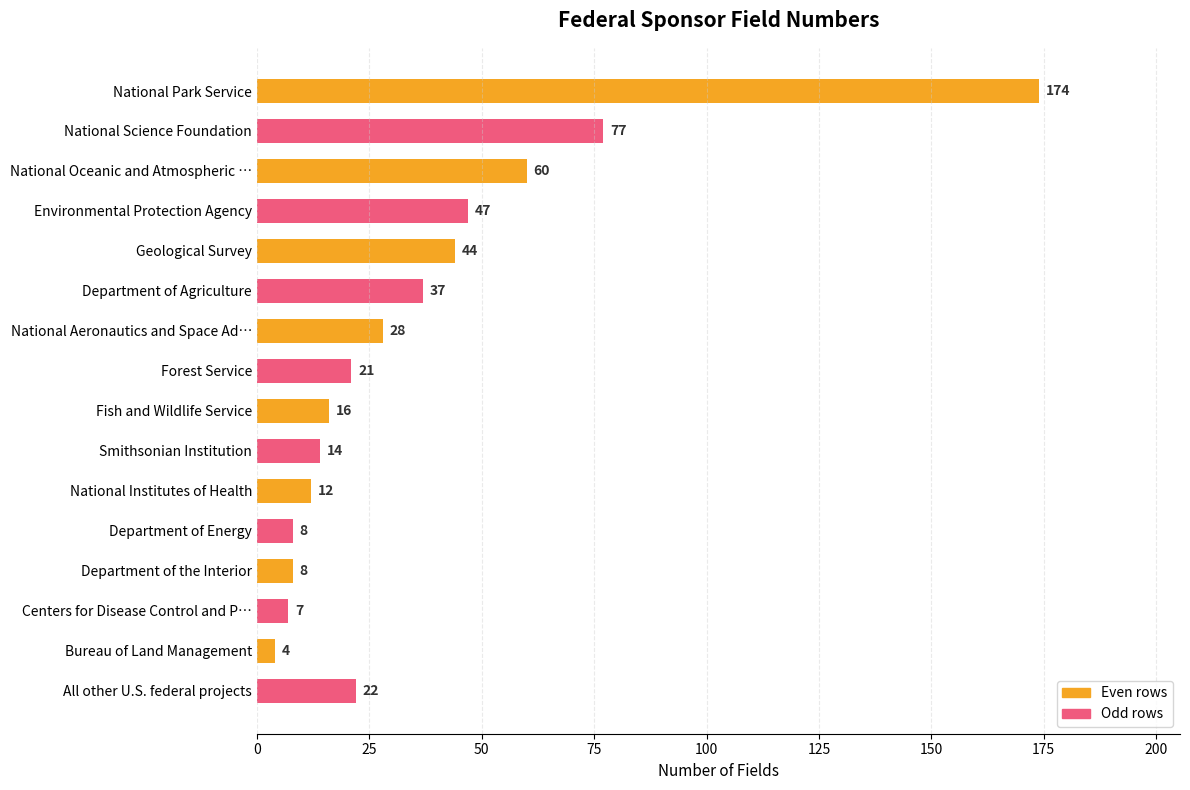

Which category has the highest value across all series?

National Park Service